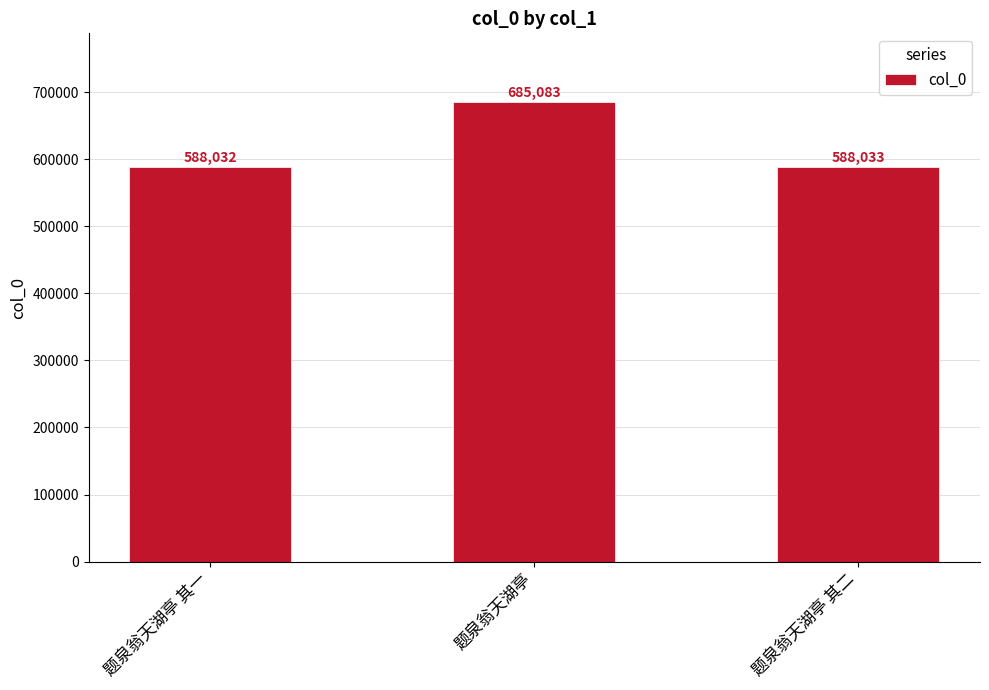

What is the label of the 1st bar from the left?

题泉翁天湖亭 其一